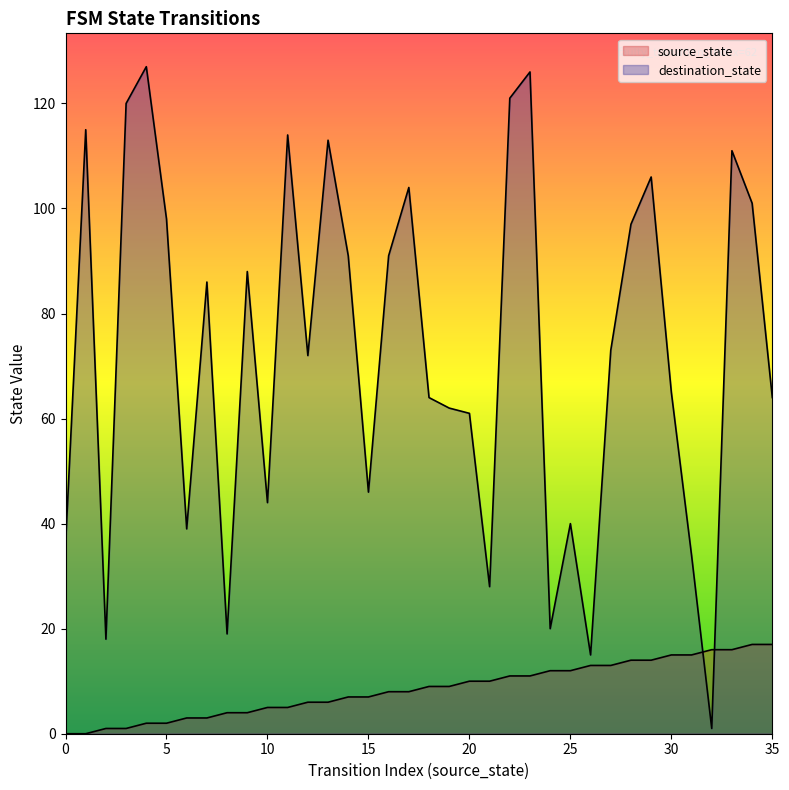

What are all the series names shown in the legend?

source_state, destination_state